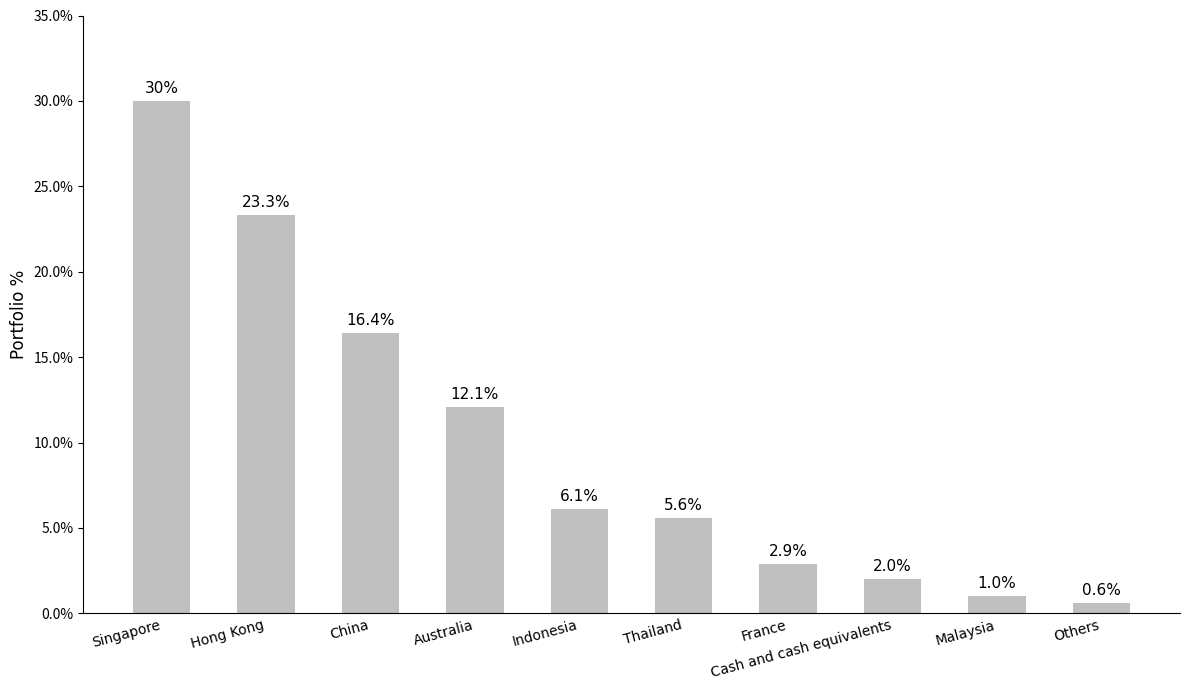

How many data points are less than 6?

5